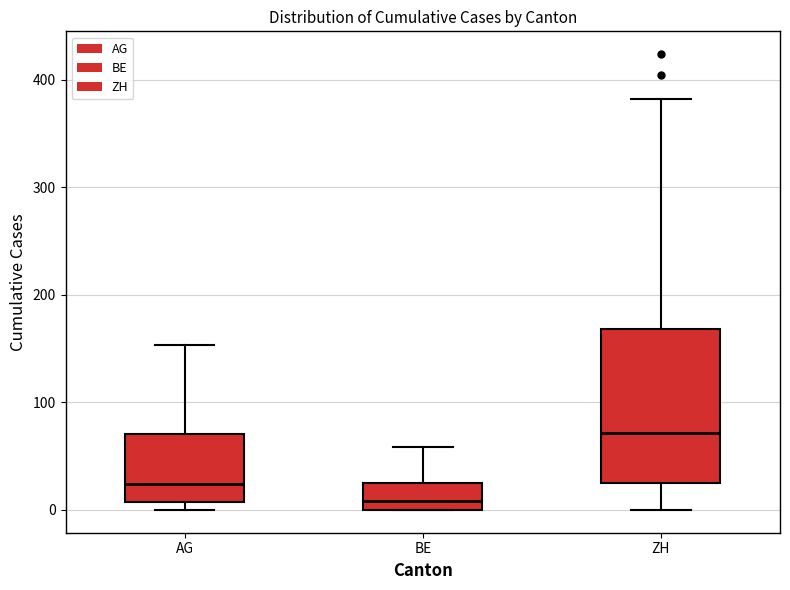

Which box has the lowest median line?

BE